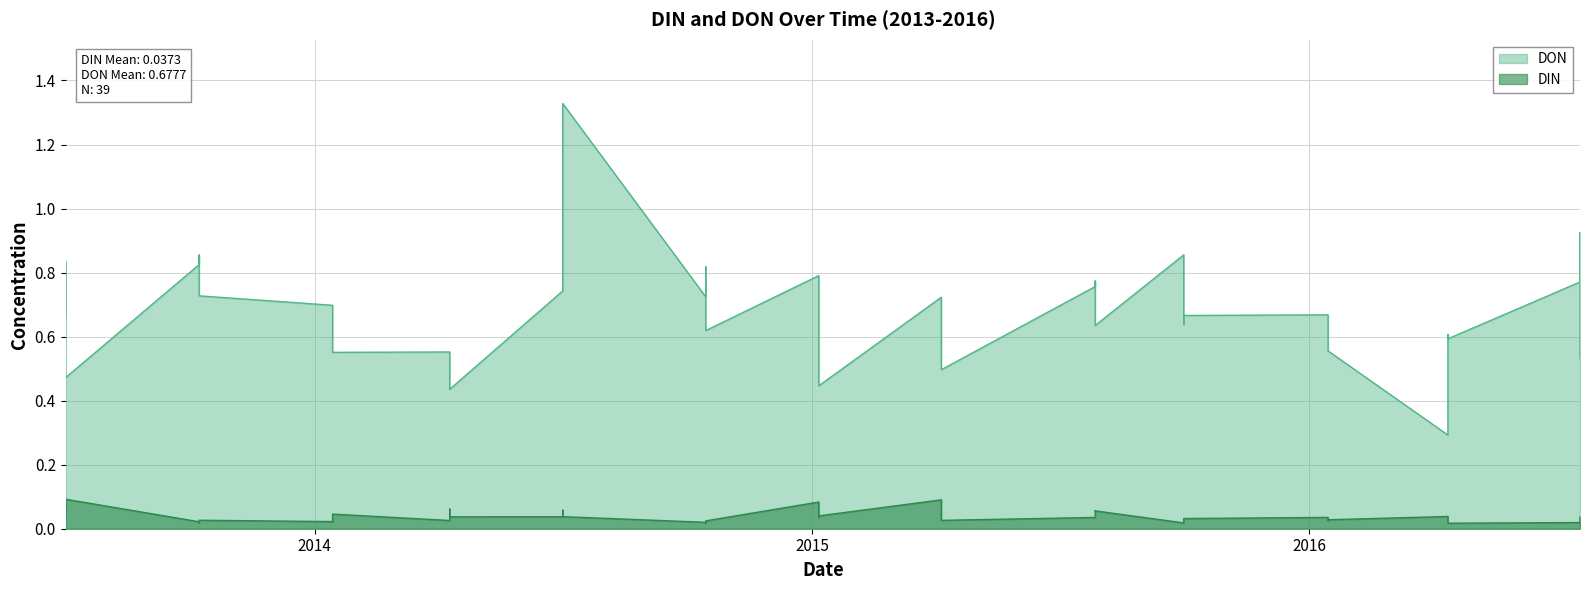

Which series has the largest total across all categories?

DON